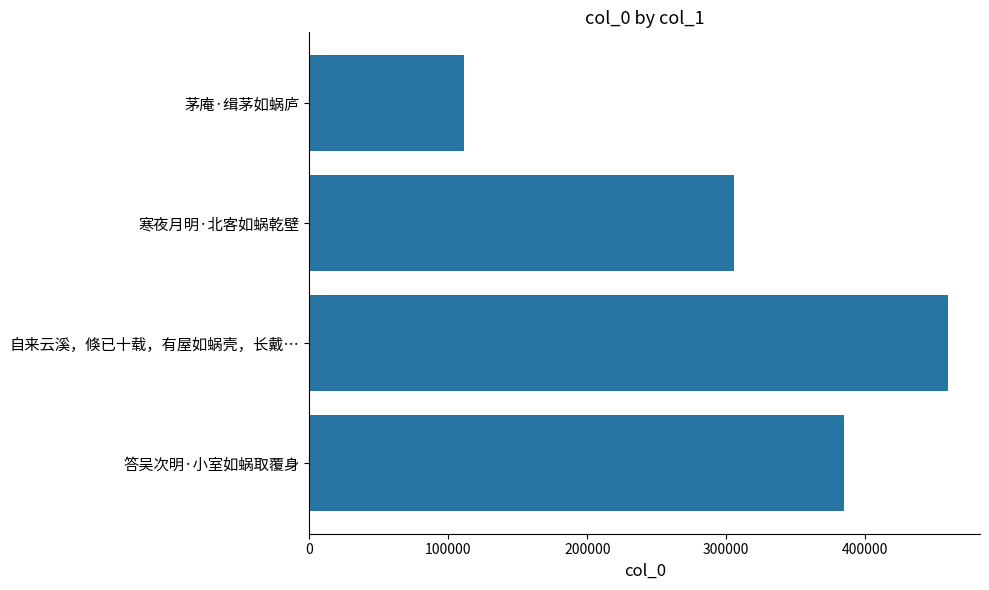

What is the average value?

315393